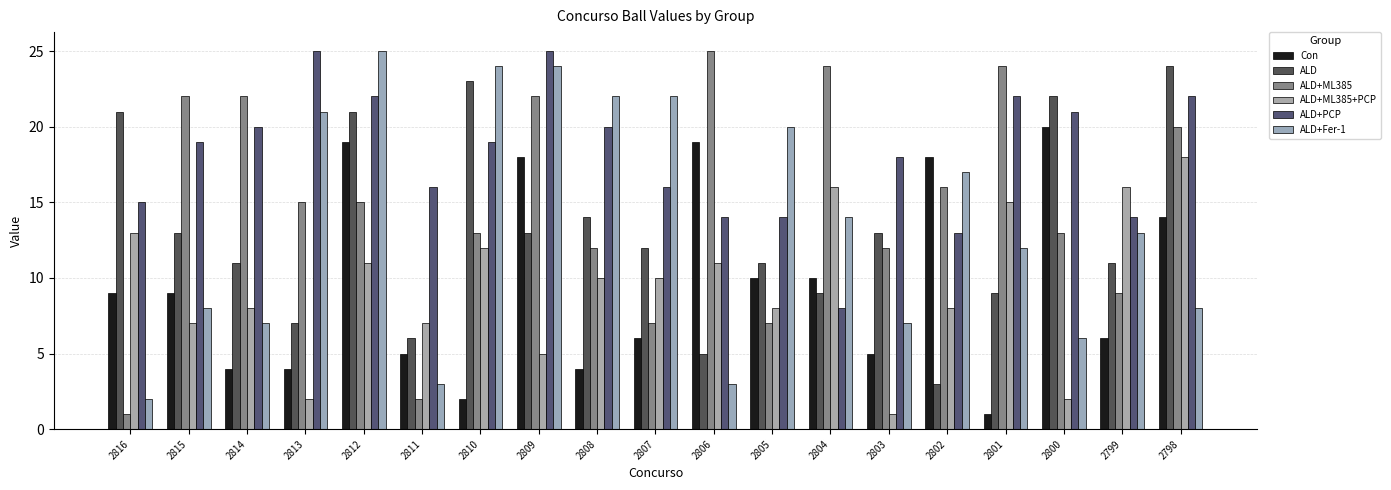

At which label is Con closest to 10?

2805